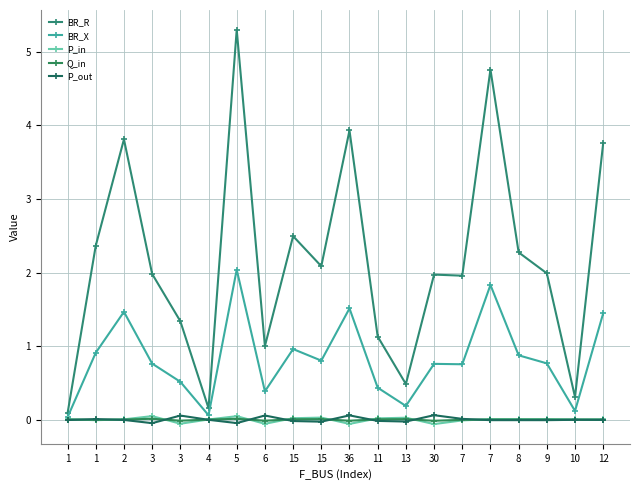

Rank the series by their maximum value, from highest to lowest.

BR_R, BR_X, P_out, P_in, Q_in